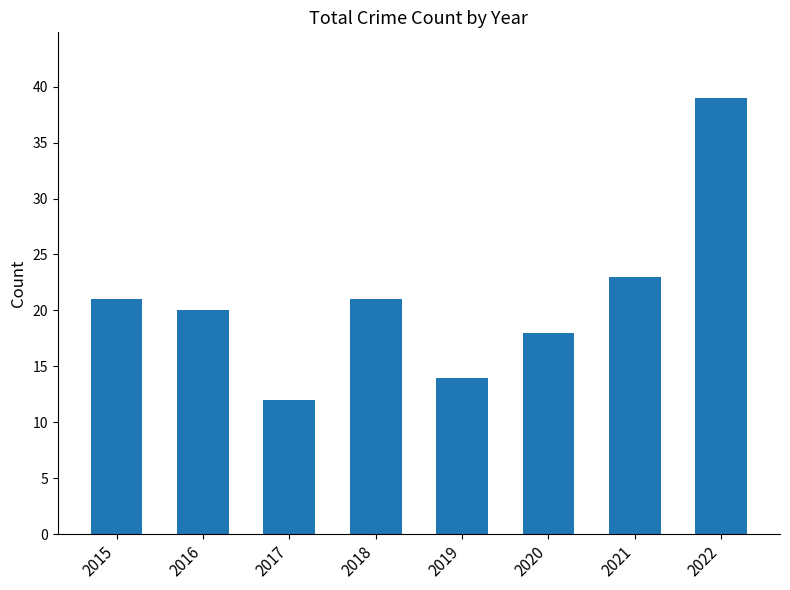

The chart shows a value of 23 at 2021. True or false?

True